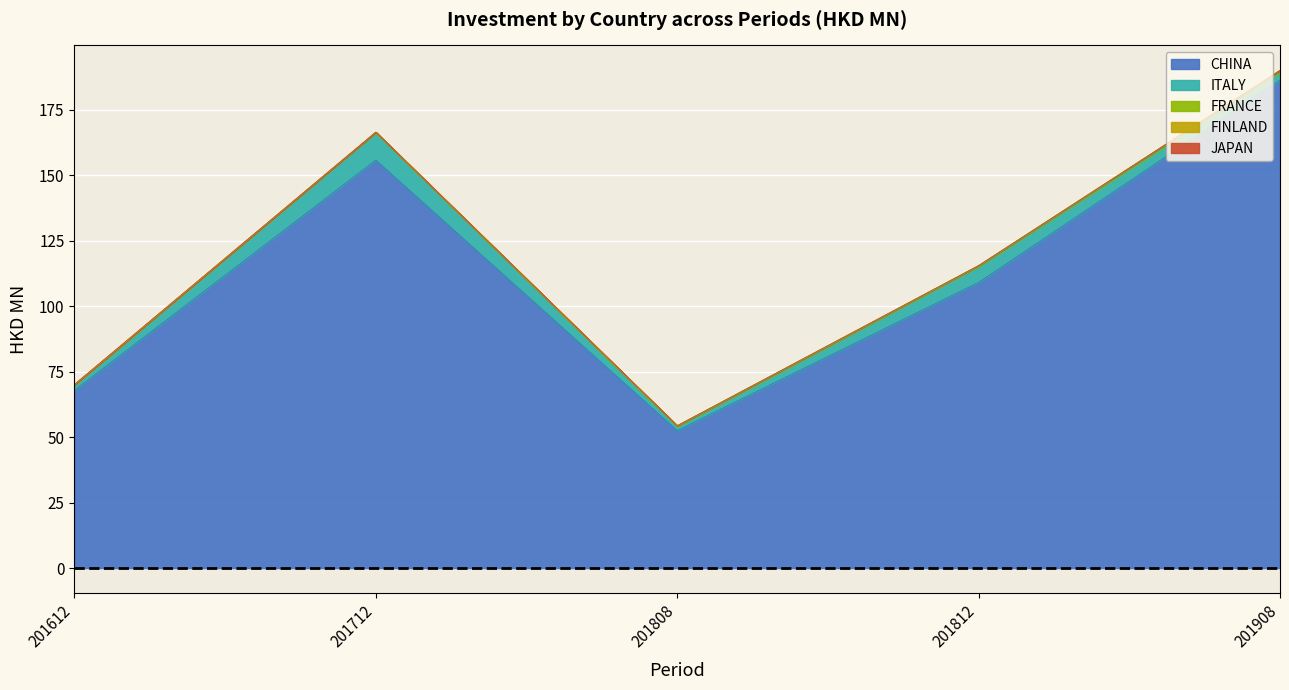

How many values in the FINLAND series exceed 0?

4